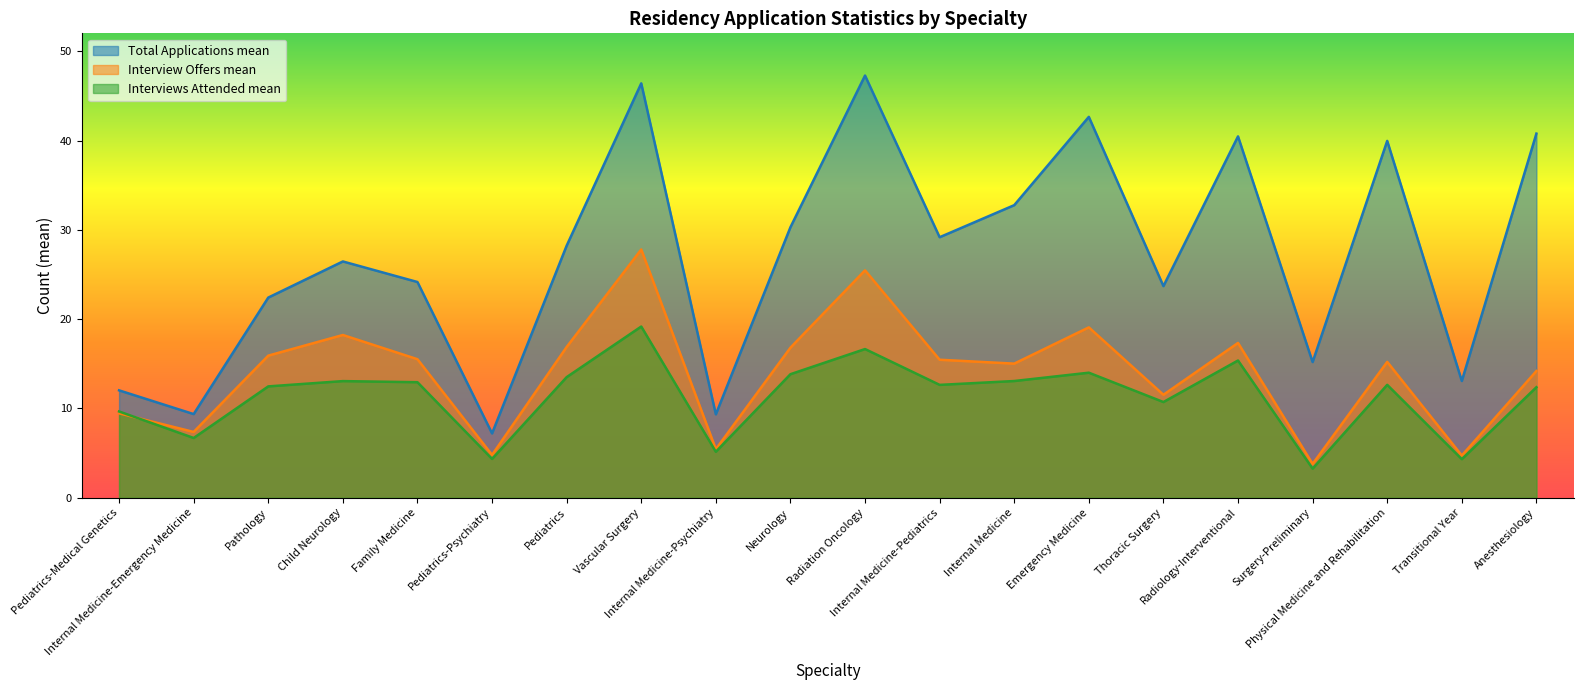

Reading left to right, extract all data points from this chart.

Total Applications mean: Pediatrics-Medical Genetics=12.0	Internal Medicine-Emergency Medicine=9.4	Pathology=22.4	Child Neurology=26.5	Family Medicine=24.2	Pediatrics-Psychiatry=7.2	Pediatrics=28.2	Vascular Surgery=46.4	Internal Medicine-Psychiatry=9.3	Neurology=30.3	Radiation Oncology=47.3	Internal Medicine-Pediatrics=29.2	Internal Medicine=32.8	Emergency Medicine=42.7	Thoracic Surgery=23.7	Radiology-Interventional=40.5	Surgery-Preliminary=15.2	Physical Medicine and Rehabilitation=40.0	Transitional Year=13.1	Anesthesiology=40.8
Interview Offers mean: Pediatrics-Medical Genetics=9.5	Internal Medicine-Emergency Medicine=7.4	Pathology=15.9	Child Neurology=18.2	Family Medicine=15.5	Pediatrics-Psychiatry=4.8	Pediatrics=16.9	Vascular Surgery=27.8	Internal Medicine-Psychiatry=5.4	Neurology=16.8	Radiation Oncology=25.5	Internal Medicine-Pediatrics=15.5	Internal Medicine=15.0	Emergency Medicine=19.1	Thoracic Surgery=11.5	Radiology-Interventional=17.3	Surgery-Preliminary=3.8	Physical Medicine and Rehabilitation=15.2	Transitional Year=4.7	Anesthesiology=14.2
Interviews Attended mean: Pediatrics-Medical Genetics=9.7	Internal Medicine-Emergency Medicine=6.7	Pathology=12.5	Child Neurology=13.1	Family Medicine=12.9	Pediatrics-Psychiatry=4.3	Pediatrics=13.5	Vascular Surgery=19.2	Internal Medicine-Psychiatry=5.1	Neurology=13.8	Radiation Oncology=16.7	Internal Medicine-Pediatrics=12.6	Internal Medicine=13.1	Emergency Medicine=14.0	Thoracic Surgery=10.7	Radiology-Interventional=15.4	Surgery-Preliminary=3.3	Physical Medicine and Rehabilitation=12.6	Transitional Year=4.3	Anesthesiology=12.4